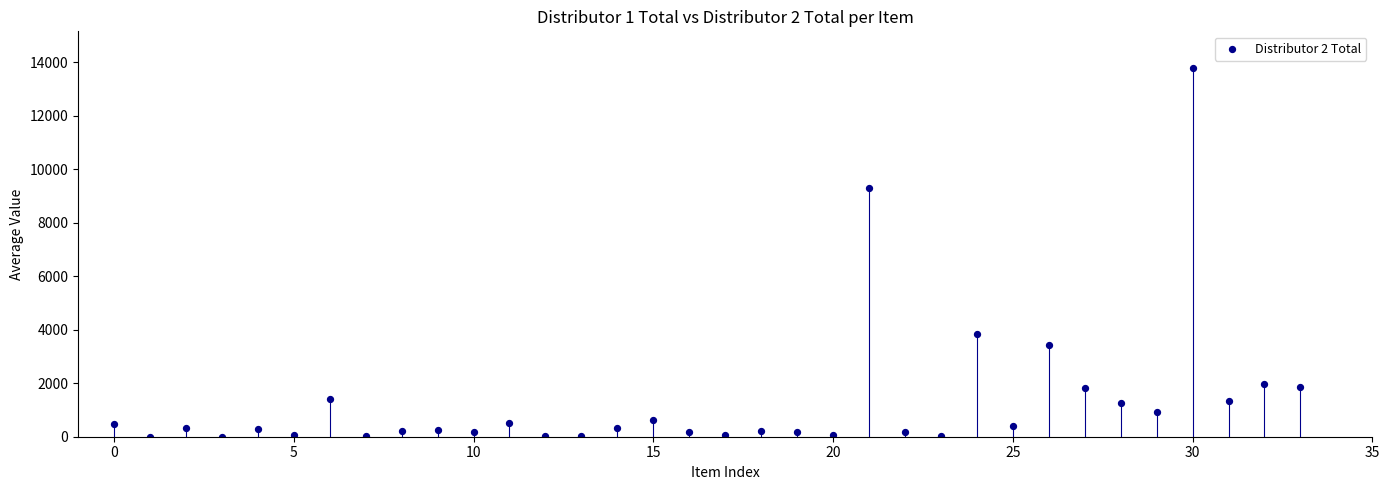

What Y value in the scatter plot is closest to 6887?

9292.5